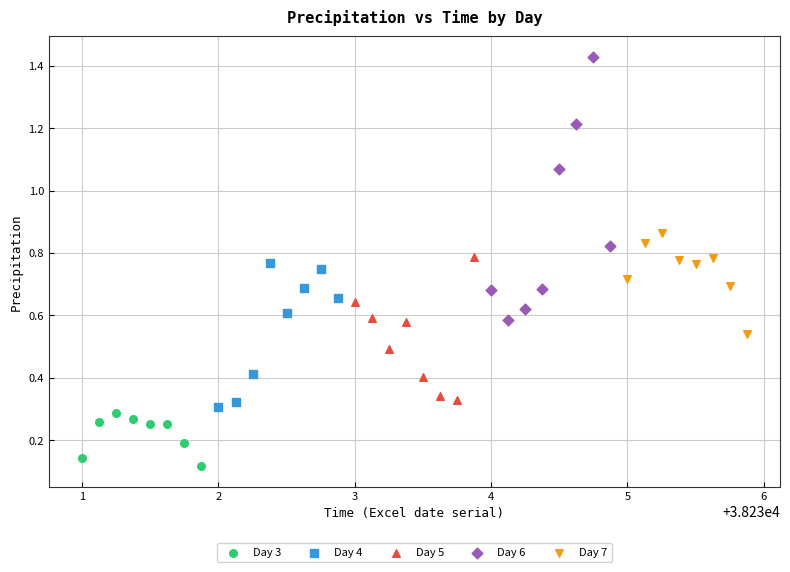

Which series has the widest spread of Y values?

Day 6